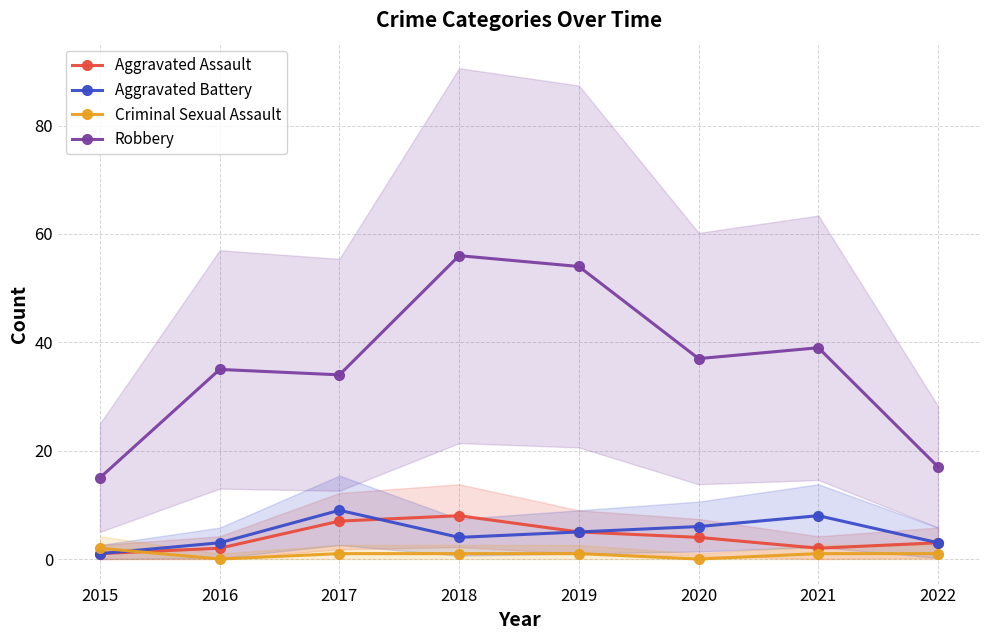

What is the maximum value shown in the chart?

56